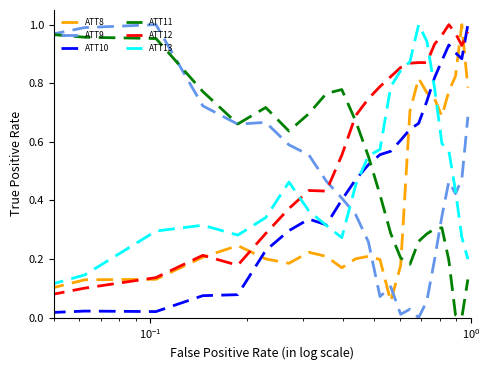

True or false: ATT11 and ATT10 cross at least once.

True